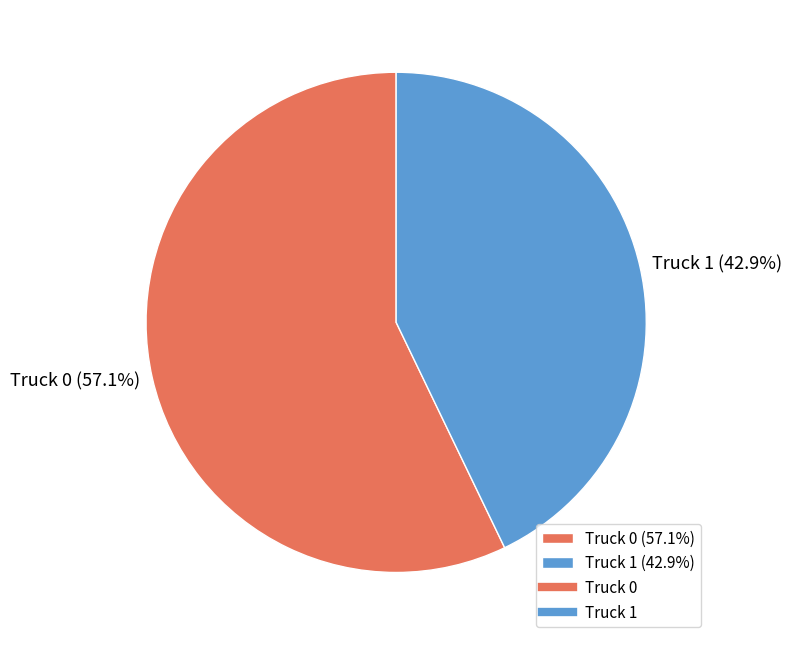

What percentage is the Truck 0 slice, to the nearest percent?

57%